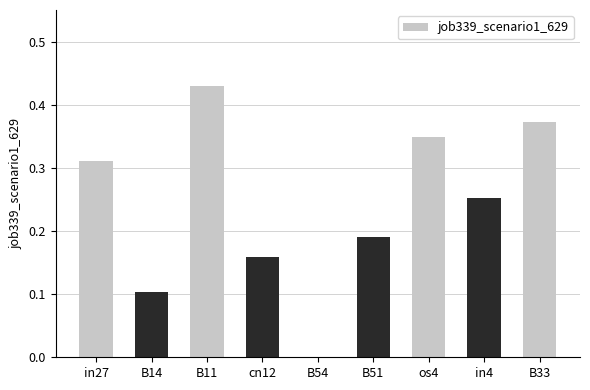

Is it true that the value at B51 is 0.3?

False